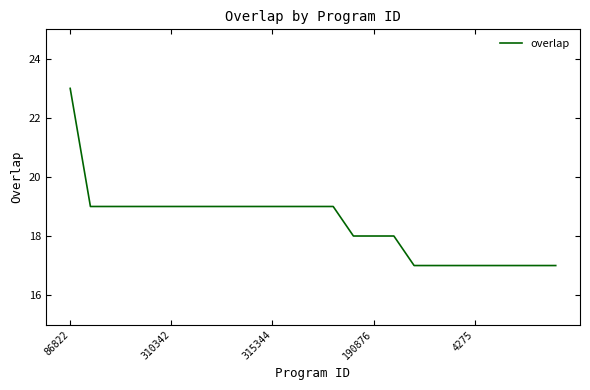

What is the maximum value shown in the chart?

23